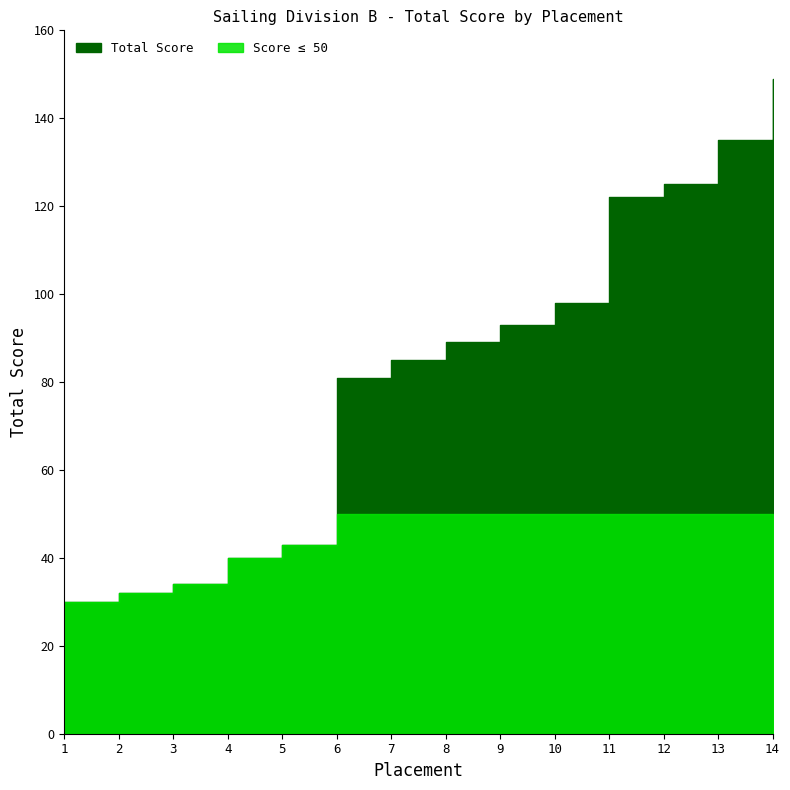

Reading right to left, transcribe all the data shown in this chart.

14=149	13=135	12=125	11=122	10=98	9=93	8=89	7=85	6=81	5=43	4=40	3=34	2=32	1=30